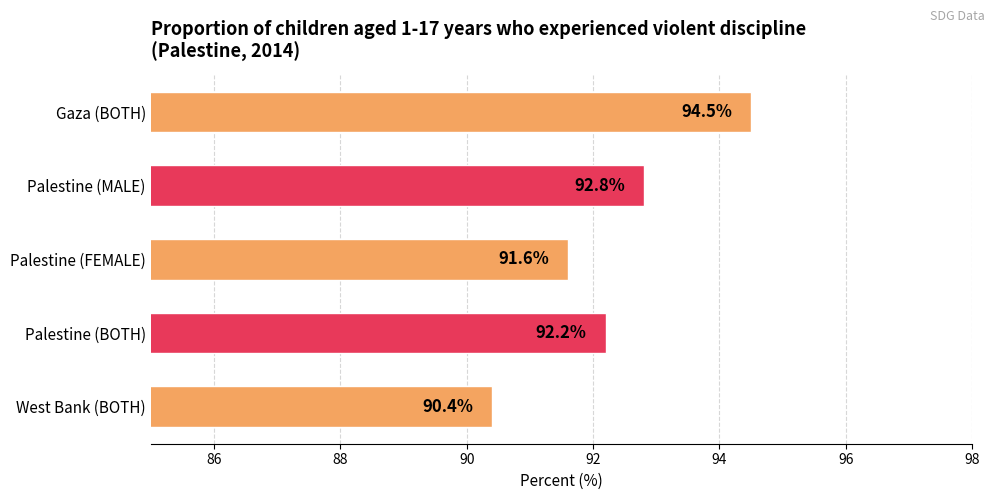

What is the smallest value displayed?

90.4